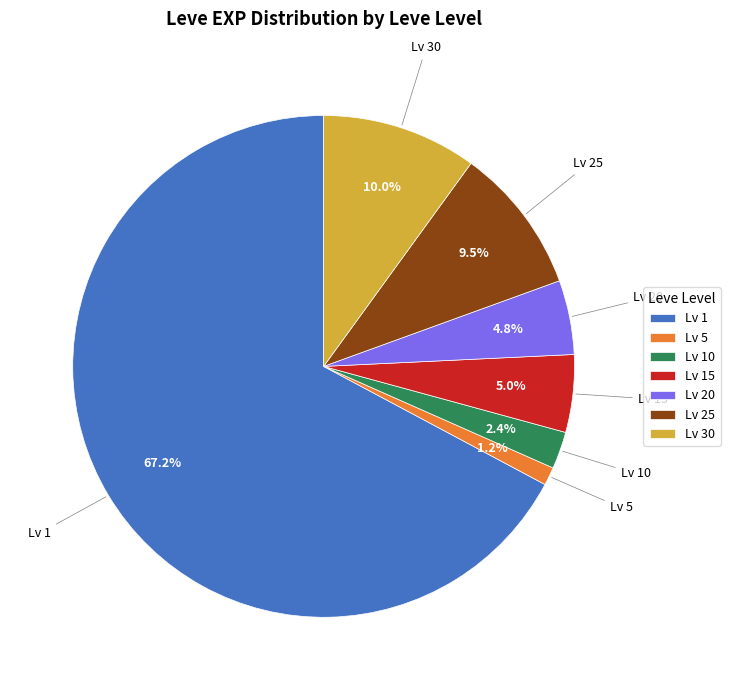

Is there any slice that represents more than half of the pie?

Yes